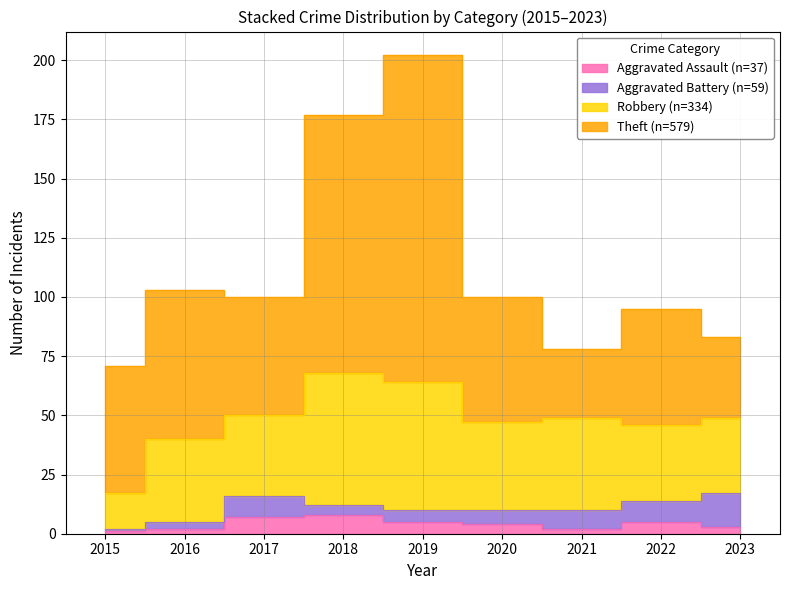

Is it true that Robbery equals 20 at 2015?

False